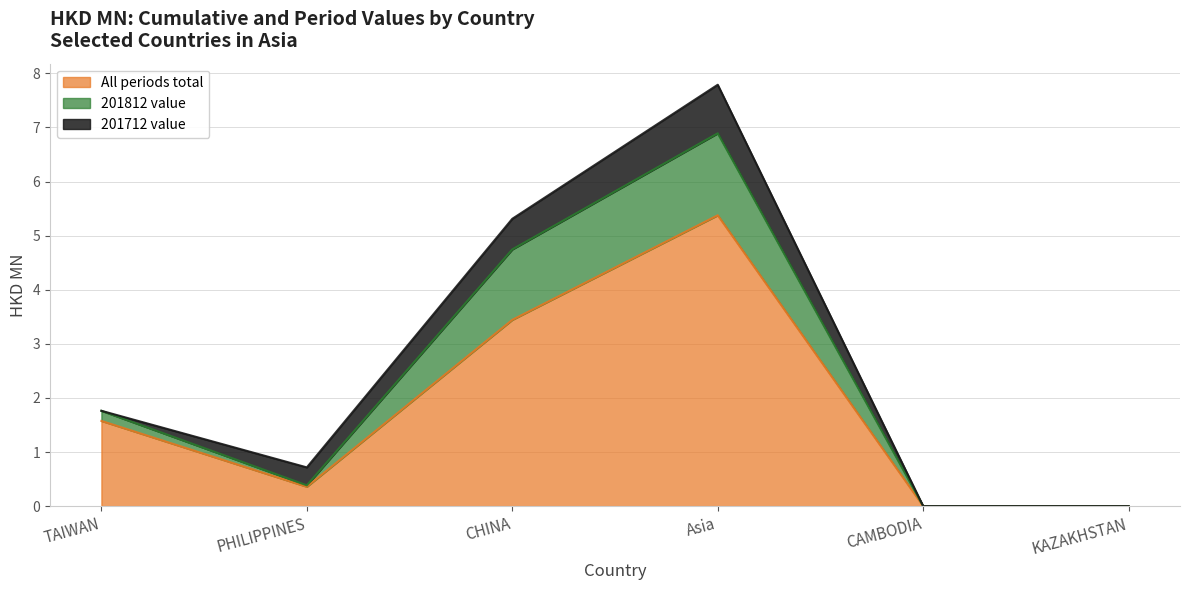

How many values in the 201812 series are below 1?

3